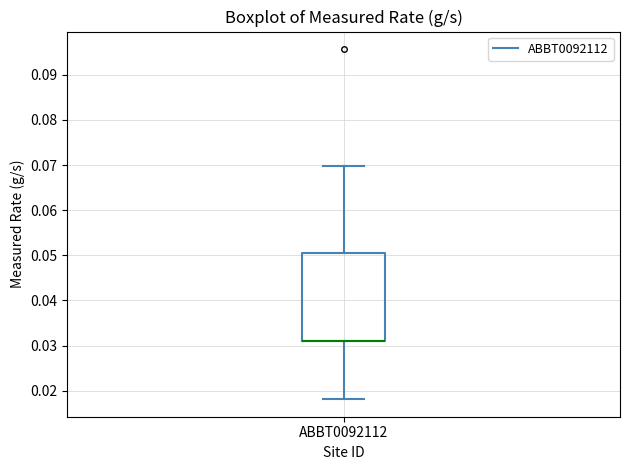

Where does the upper whisker of the box for ABBT0092112 end on the y-axis? The values are not printed on the chart, so give them approximately, as read against the axis.

0.070